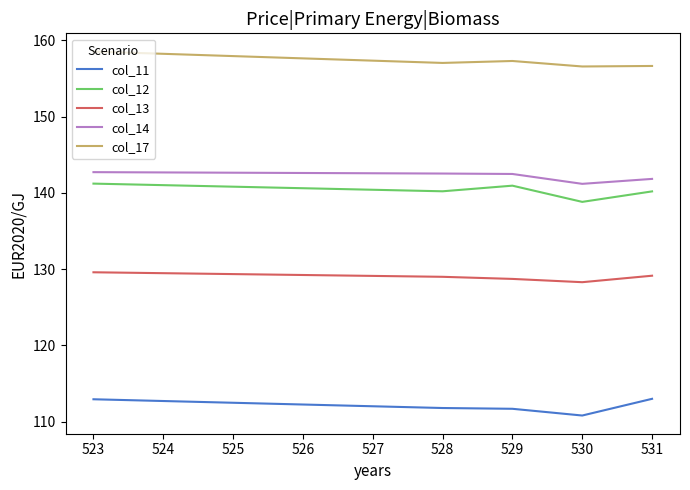

What is the total value across all series at 523?

685.0